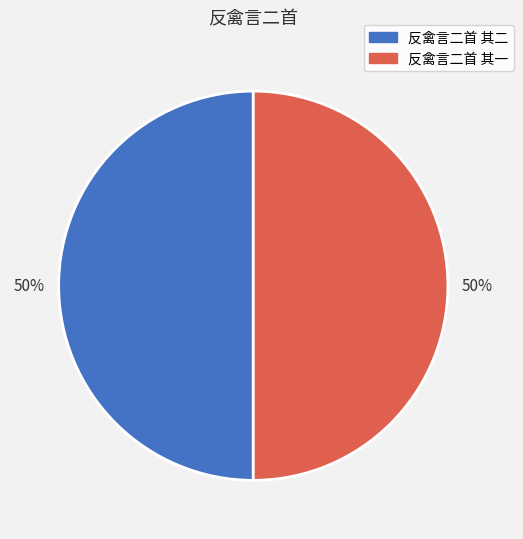

To the nearest percent, what percentage of the pie is 反禽言二首 其二?

50%